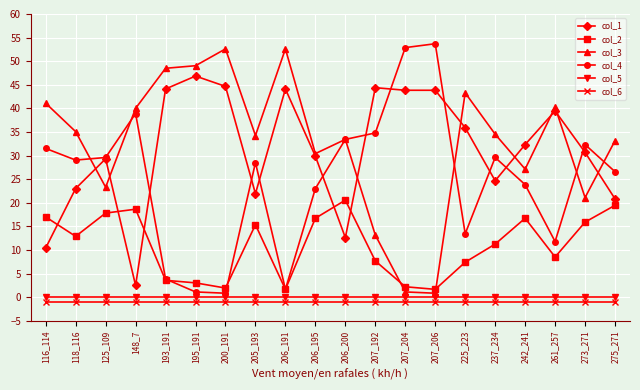

True or false: col_6 and col_5 intersect in this chart.

False